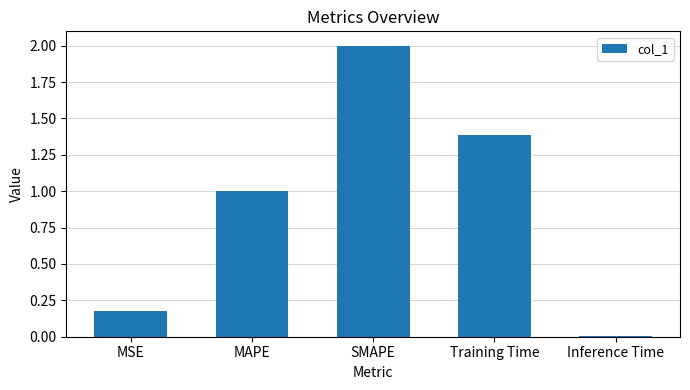

What is the difference between the maximum and second lowest values?

1.8